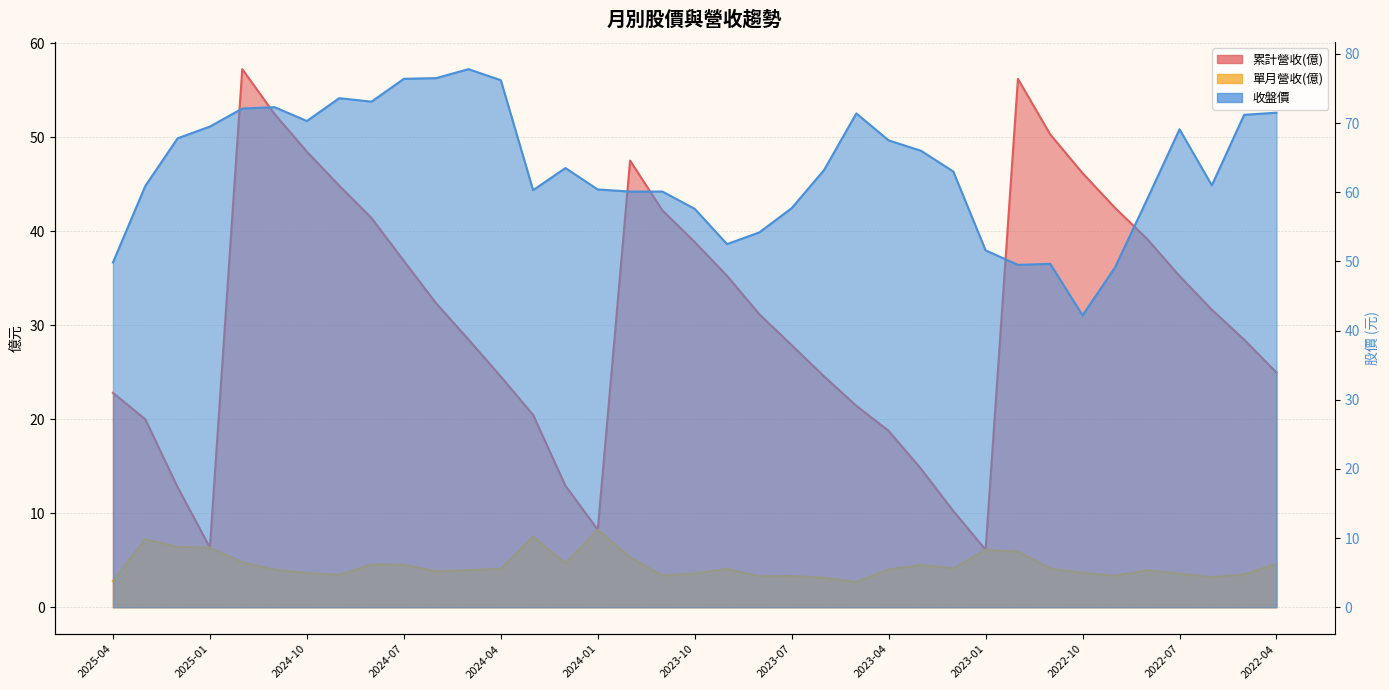

Which series has the largest total across all categories?

收盤價